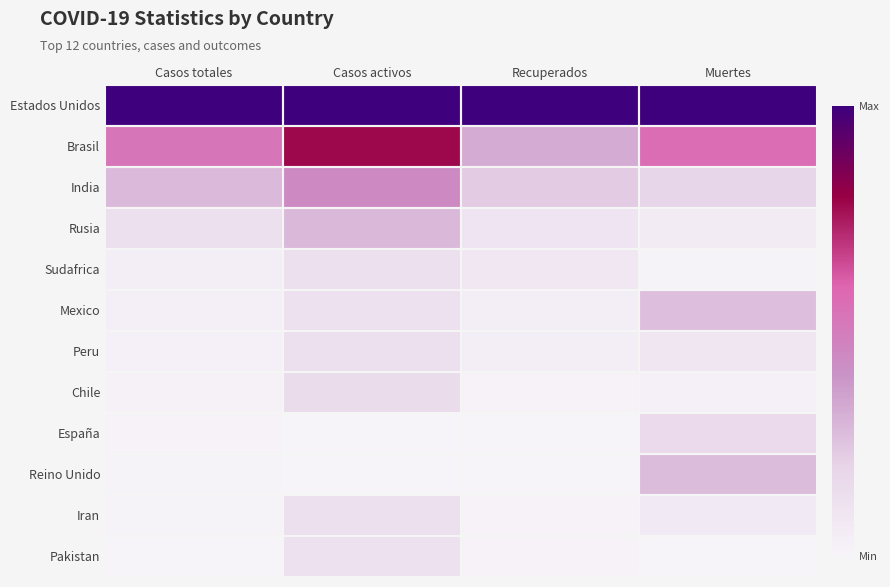

Reading left to right, what are all the values shown in this chart?

Estados Unidos: Casos totales=1.0	Casos activos=1.0	Recuperados=1.0	Muertes=1.0
Brasil: Casos totales=0.5	Casos activos=0.8	Recuperados=0.3	Muertes=0.6
India: Casos totales=0.3	Casos activos=0.4	Recuperados=0.2	Muertes=0.2
Rusia: Casos totales=0.1	Casos activos=0.3	Recuperados=0.1	Muertes=0.1
Sudafrica: Casos totales=0.0	Casos activos=0.1	Recuperados=0.1	Muertes=0.0
Mexico: Casos totales=0.0	Casos activos=0.1	Recuperados=0.0	Muertes=0.3
Peru: Casos totales=0.0	Casos activos=0.1	Recuperados=0.0	Muertes=0.1
Chile: Casos totales=0.0	Casos activos=0.2	Recuperados=0.0	Muertes=0.0
España: Casos totales=0.0	Casos activos=0.0	Recuperados=0.0	Muertes=0.2
Reino Unido: Casos totales=0.0	Casos activos=0.0	Recuperados=0.0	Muertes=0.3
Iran: Casos totales=0.0	Casos activos=0.1	Recuperados=0.0	Muertes=0.1
Pakistan: Casos totales=0.0	Casos activos=0.1	Recuperados=0.0	Muertes=0.0